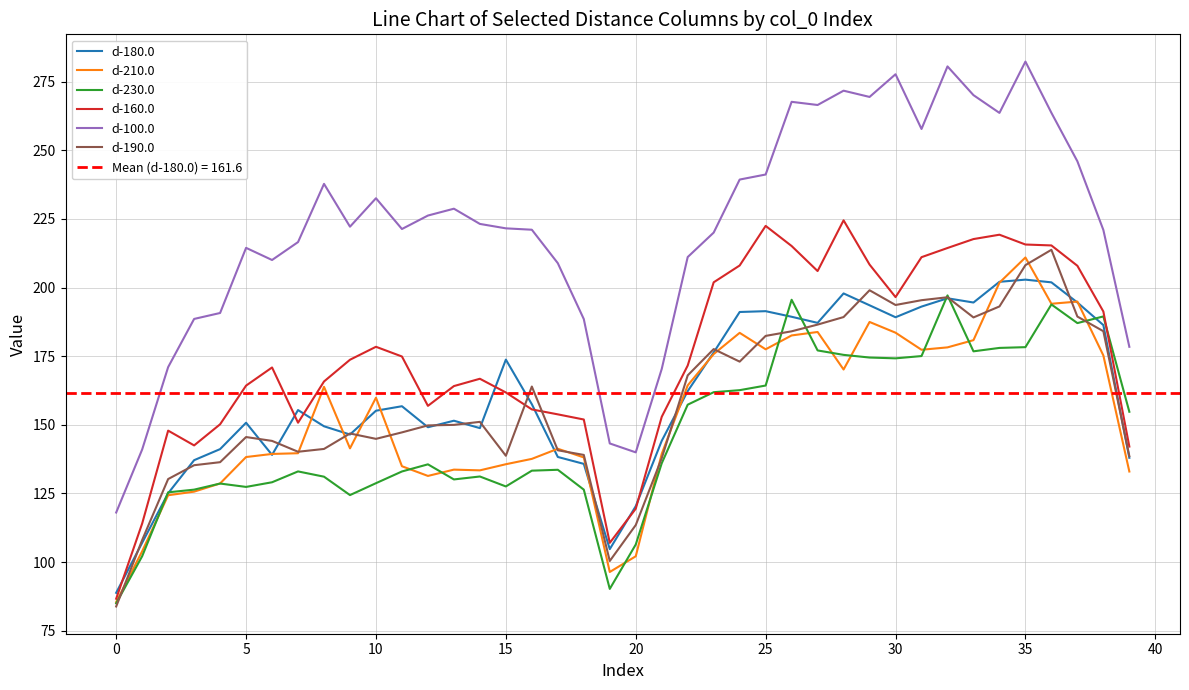

True or false: d-230.0 has a value of 162.6 at 24.

True